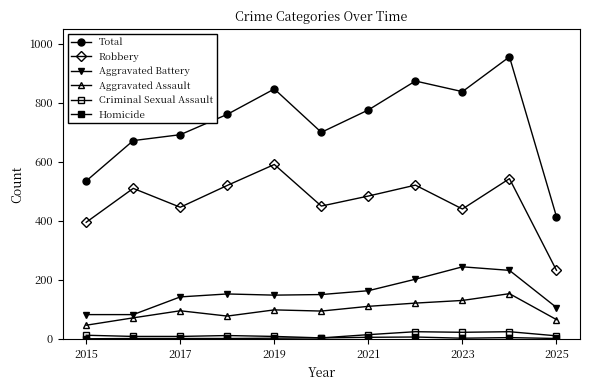

True or false: Aggravated Assault and Aggravated Battery cross at least once.

False